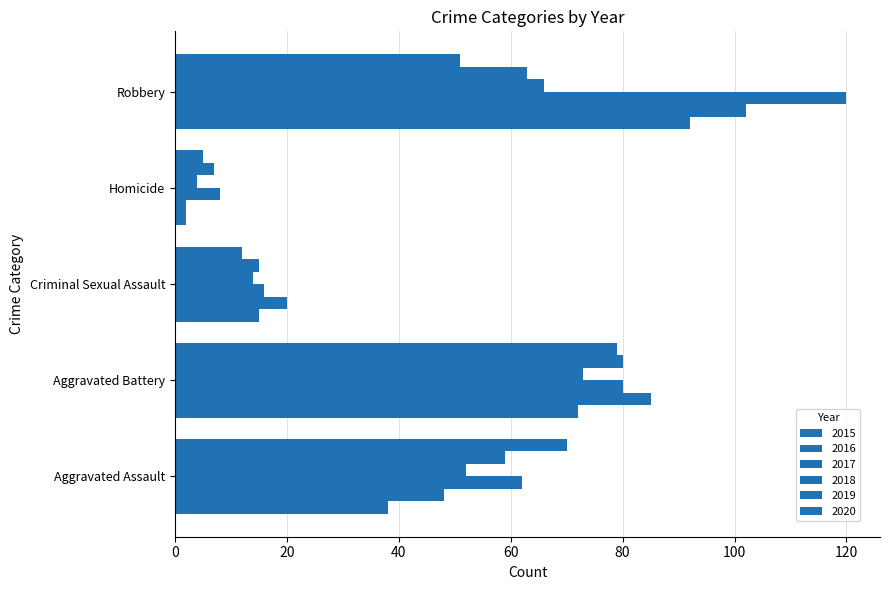

Reading left to right, what are all the values shown in this chart?

2015: Aggravated Assault=38	Aggravated Battery=72	Criminal Sexual Assault=15	Homicide=2	Robbery=92
2016: Aggravated Assault=48	Aggravated Battery=85	Criminal Sexual Assault=20	Homicide=2	Robbery=102
2017: Aggravated Assault=62	Aggravated Battery=80	Criminal Sexual Assault=16	Homicide=8	Robbery=120
2018: Aggravated Assault=52	Aggravated Battery=73	Criminal Sexual Assault=14	Homicide=4	Robbery=66
2019: Aggravated Assault=59	Aggravated Battery=80	Criminal Sexual Assault=15	Homicide=7	Robbery=63
2020: Aggravated Assault=70	Aggravated Battery=79	Criminal Sexual Assault=12	Homicide=5	Robbery=51